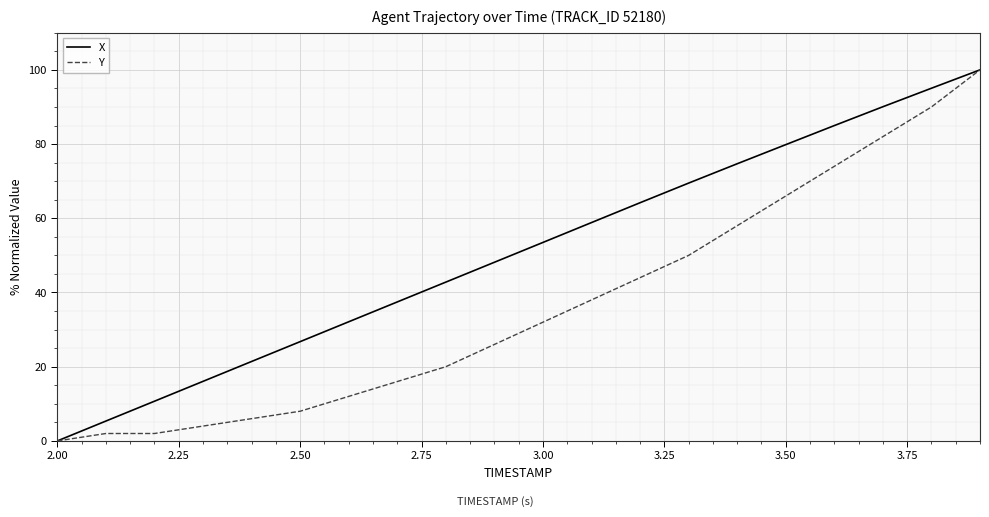

List the series in order of their overall mean, highest first.

X, Y